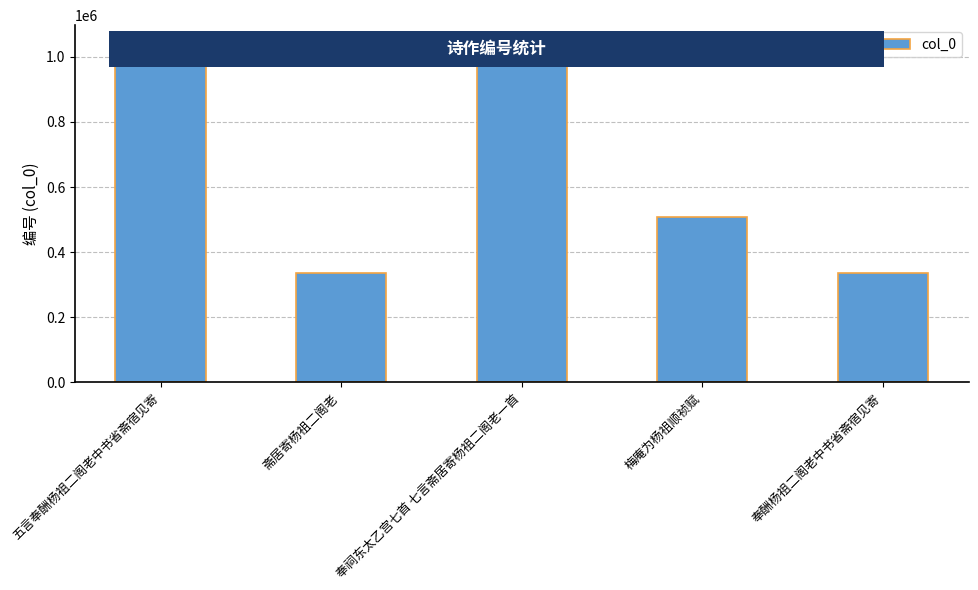

What is the greatest value displayed?

1044782